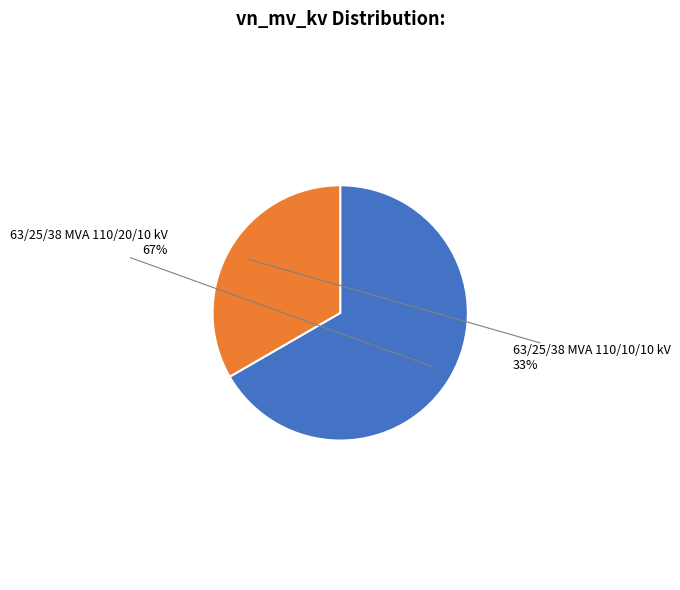

Is there a majority slice in this chart?

Yes